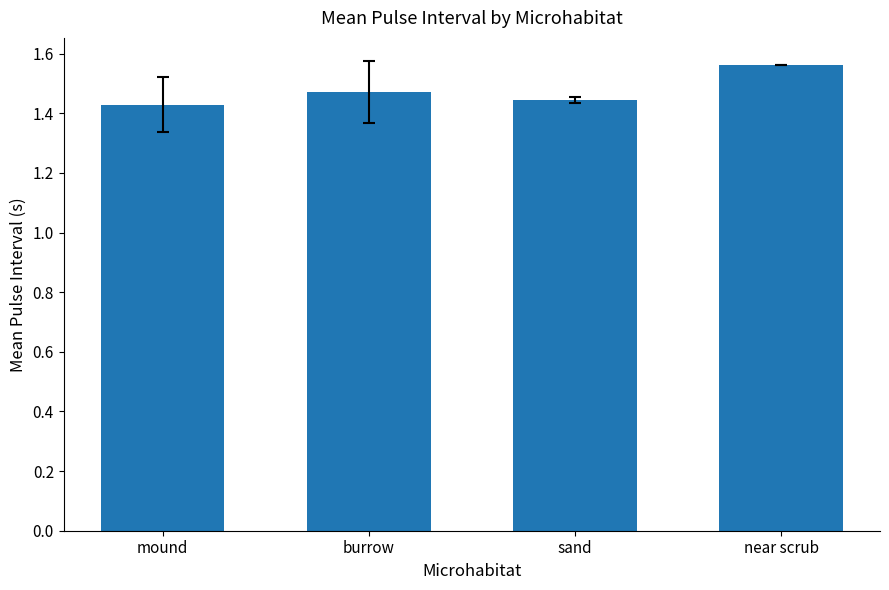

What is the label of the 3rd bar from the right?

burrow